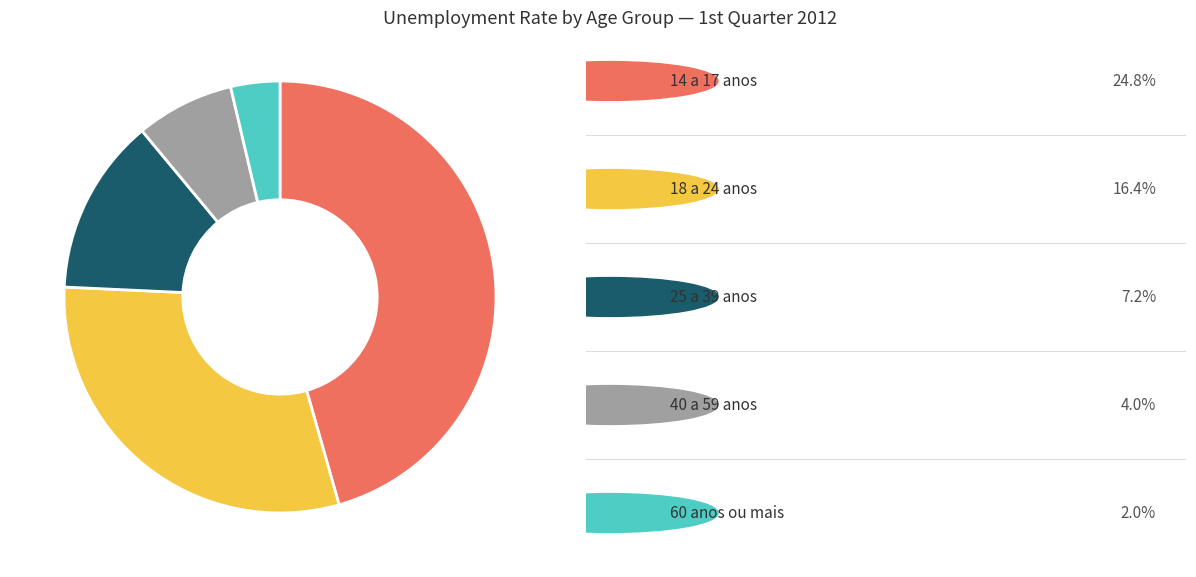

How many segments does this pie chart have?

5